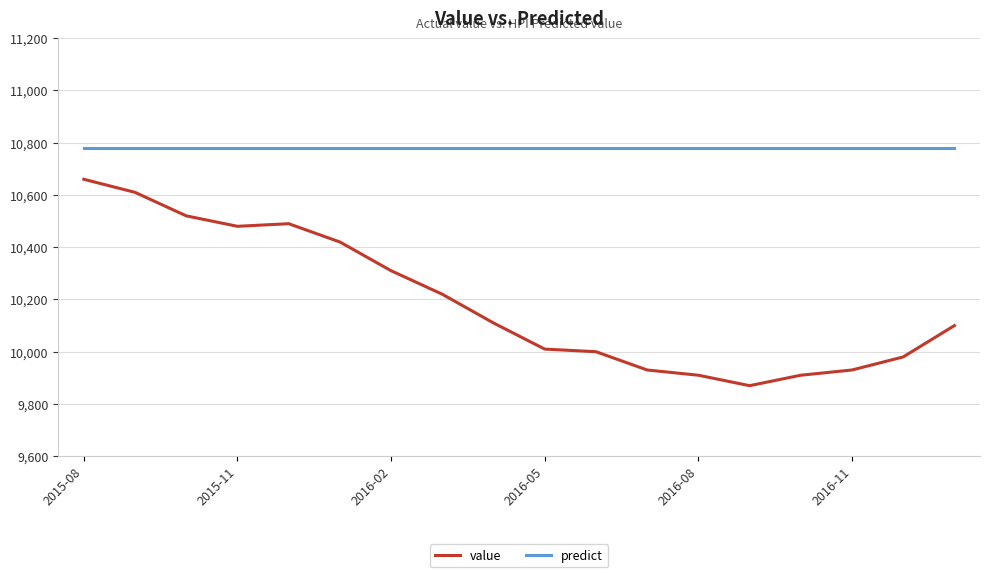

Reading left to right, list all the values displayed in this chart.

value: 10660	10610	10520	10480	10490	10420	10310	10220	10110	10010	10000	9930	9910	9870	9910	9930	9980	10100
predict: 10780	10780	10780	10780	10780	10780	10780	10780	10780	10780	10780	10780	10780	10780	10780	10780	10780	10780